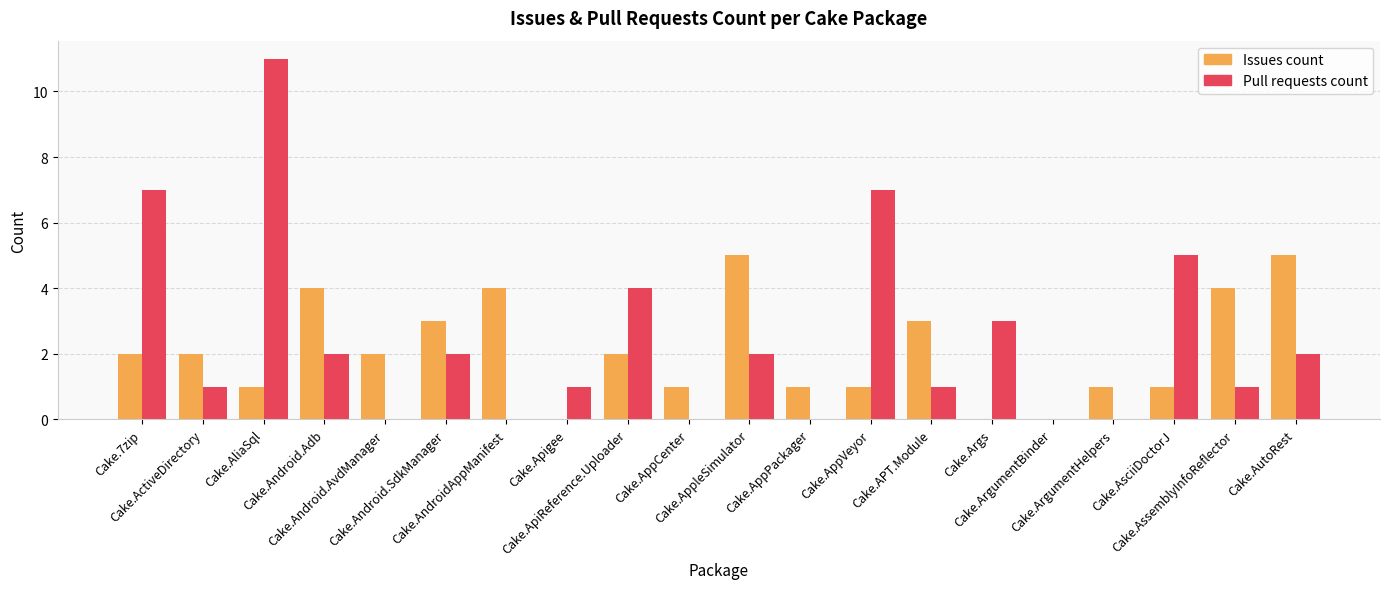

What is the sum of all Issues count values?

42